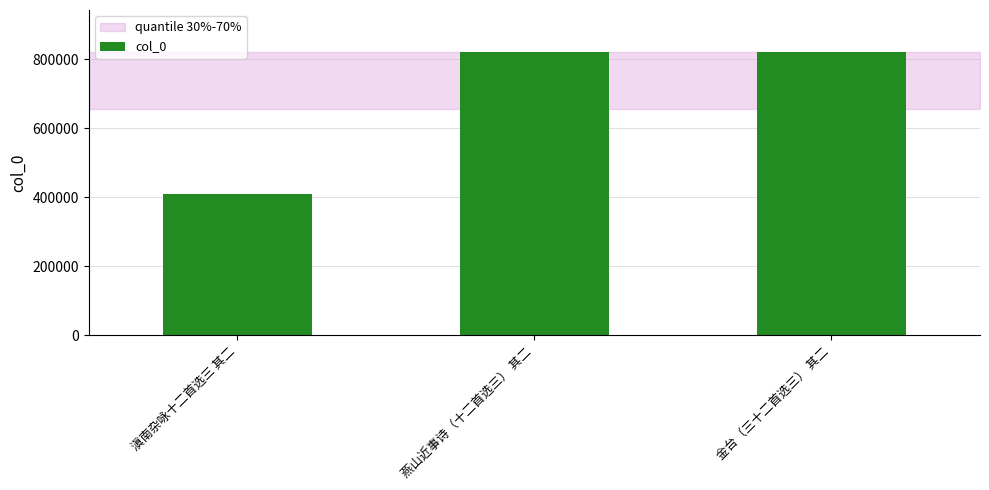

What is the difference between the maximum and minimum values?

409116